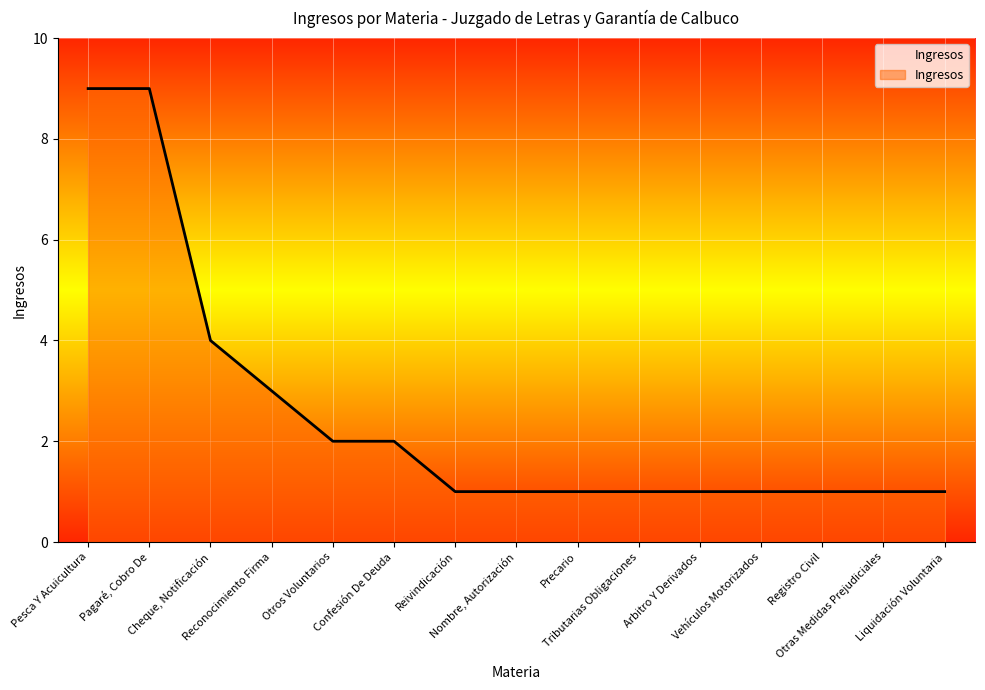

What is the difference between the maximum and minimum values?

8